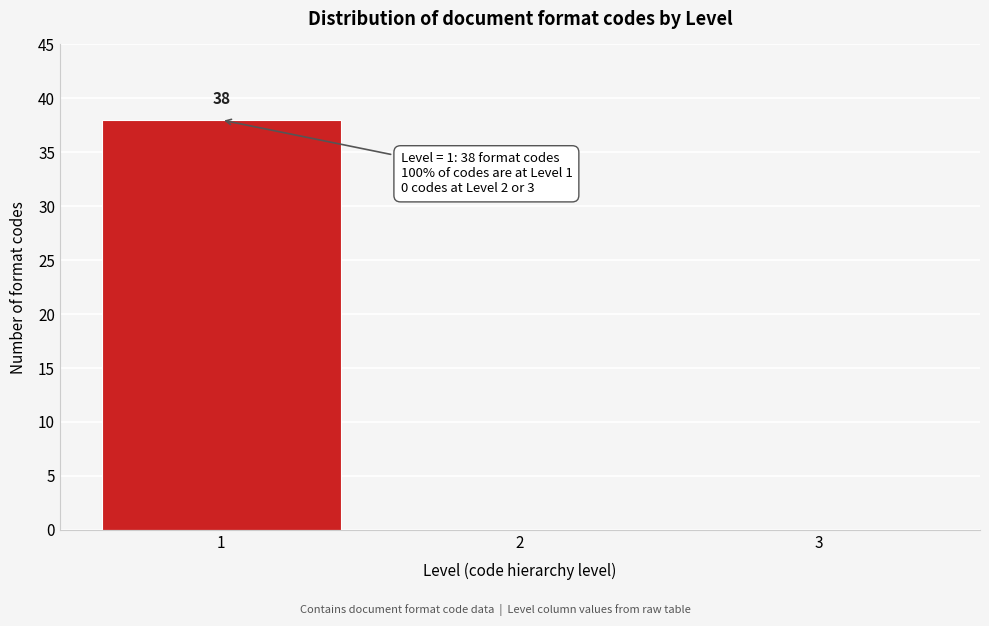

Reading left to right, what are all the values shown in this chart?

1=38	2=0	3=0